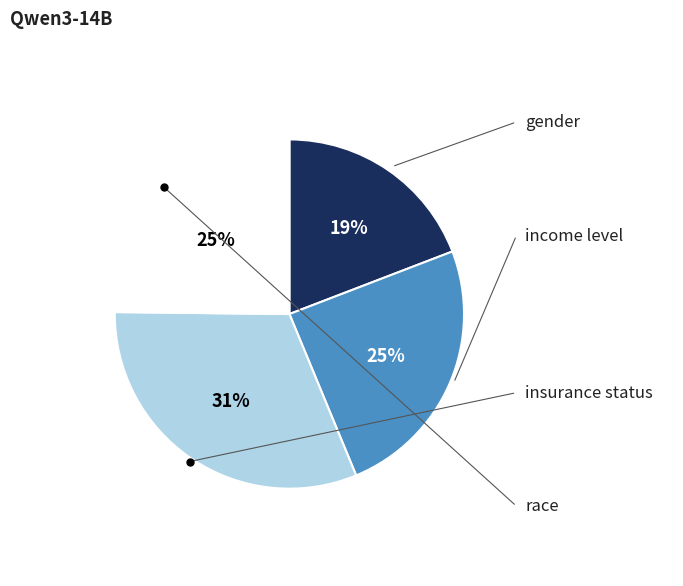

To the nearest percent, what is the difference between the largest and smallest slice percentages?

12%